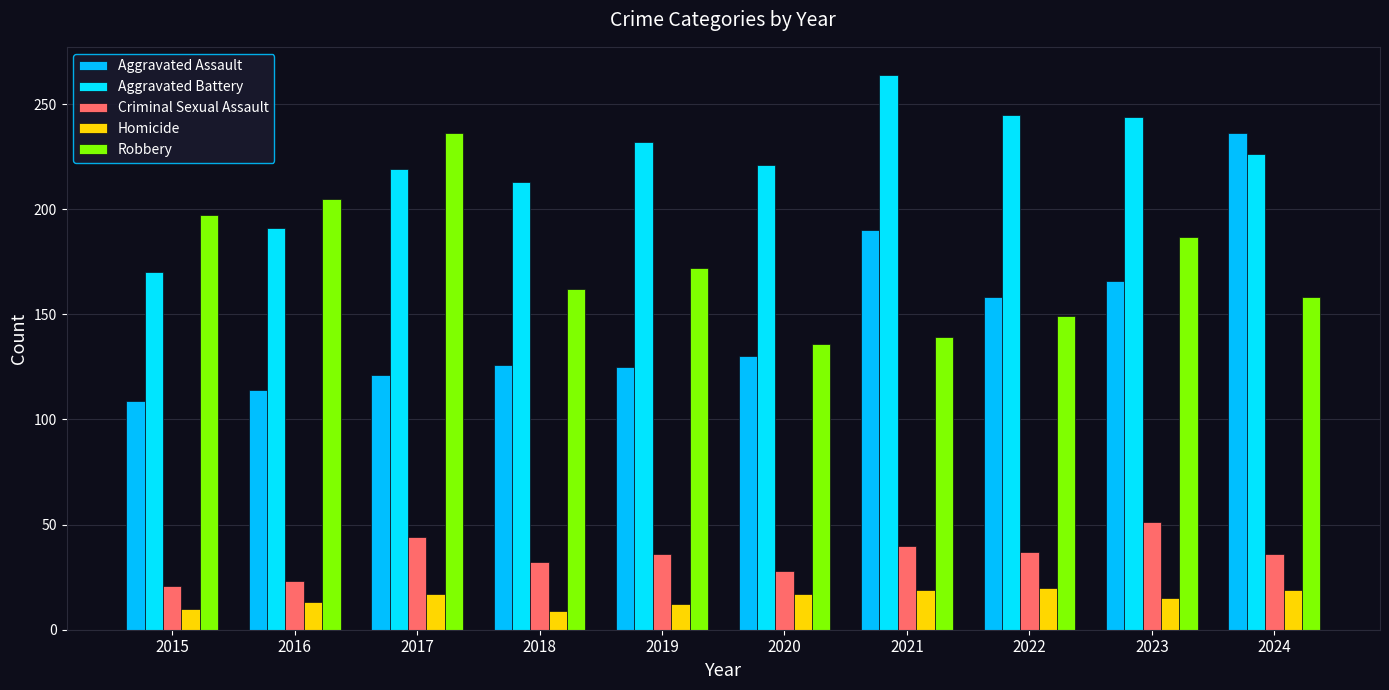

How many data points in Aggravated Battery are less than 226?

5